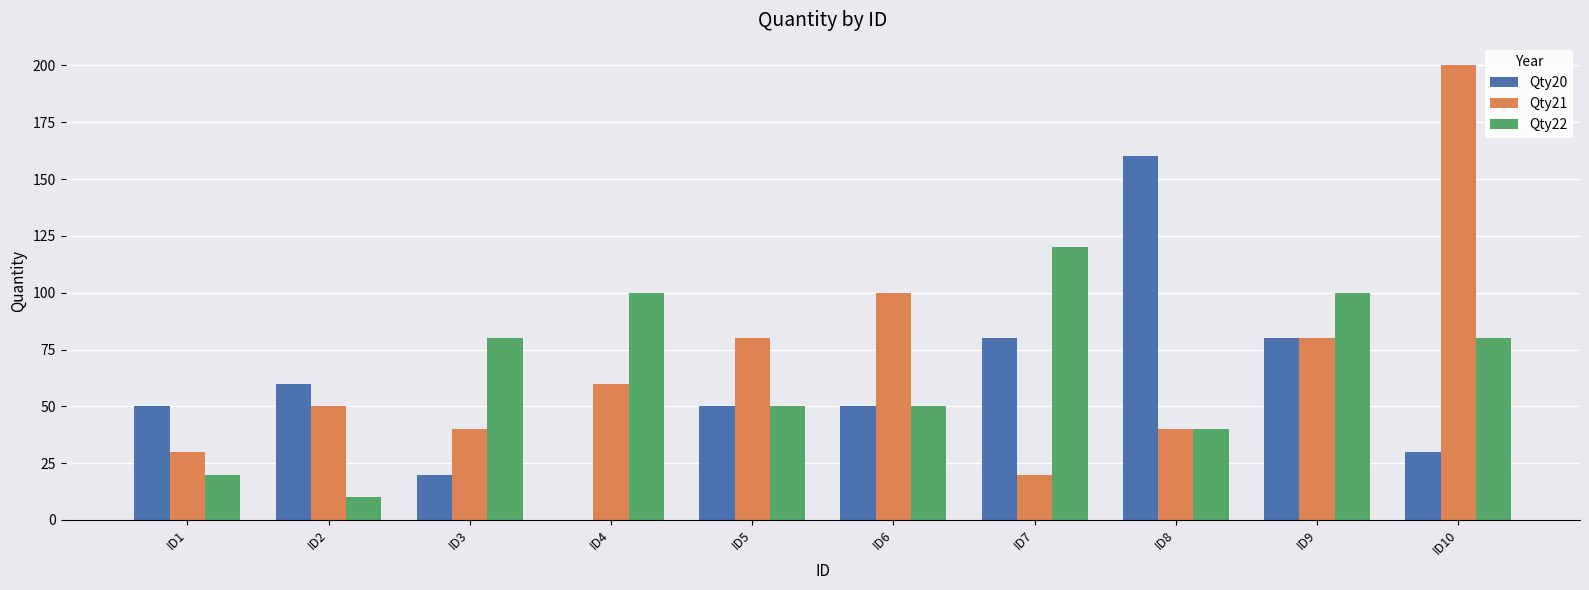

How many positive values does the Qty20 series have?

9